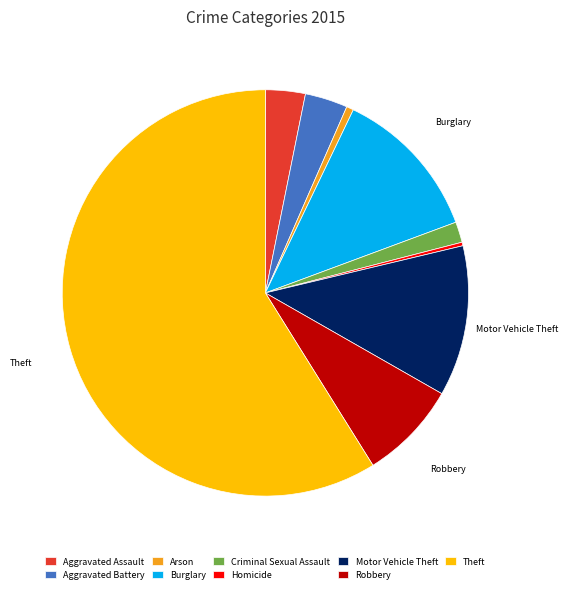

Is Burglary the majority of the pie?

No